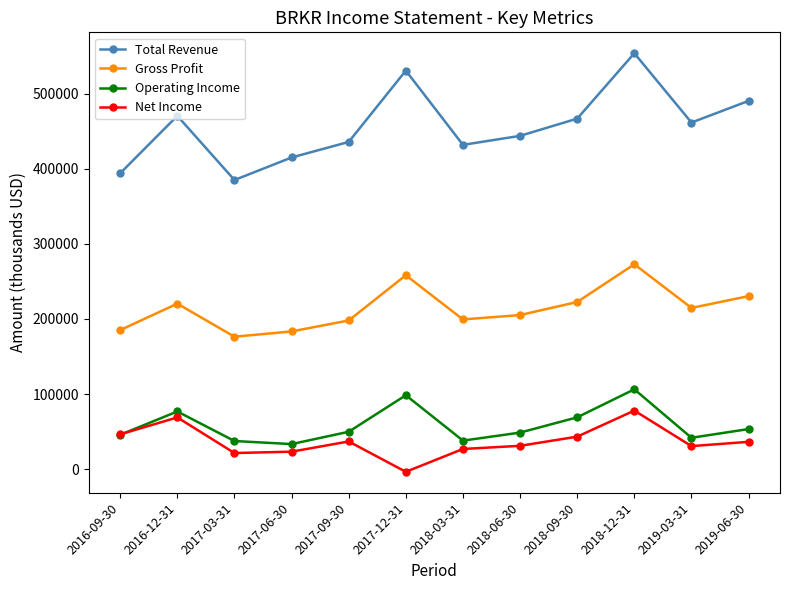

The value of Net Income at 2018-03-31 is 48184. True or false?

False